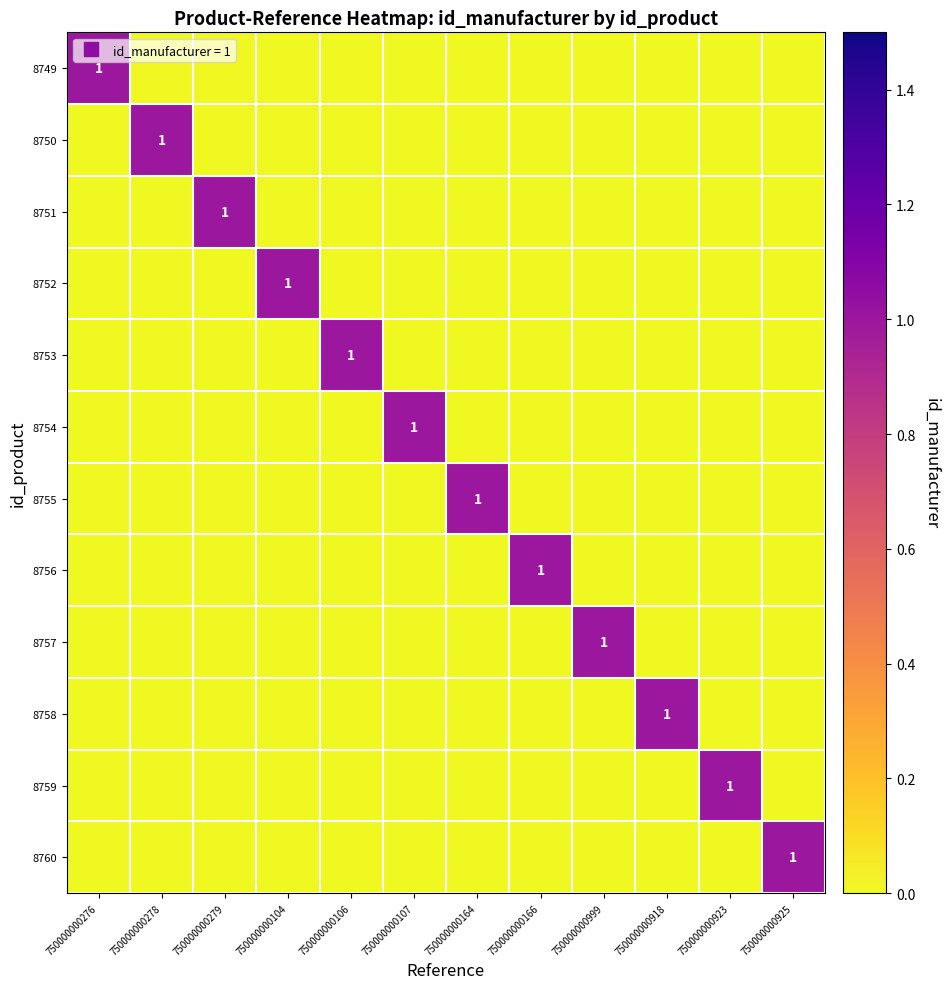

Between 750000000106 and 750000000925, which series saw the biggest shift?

8753